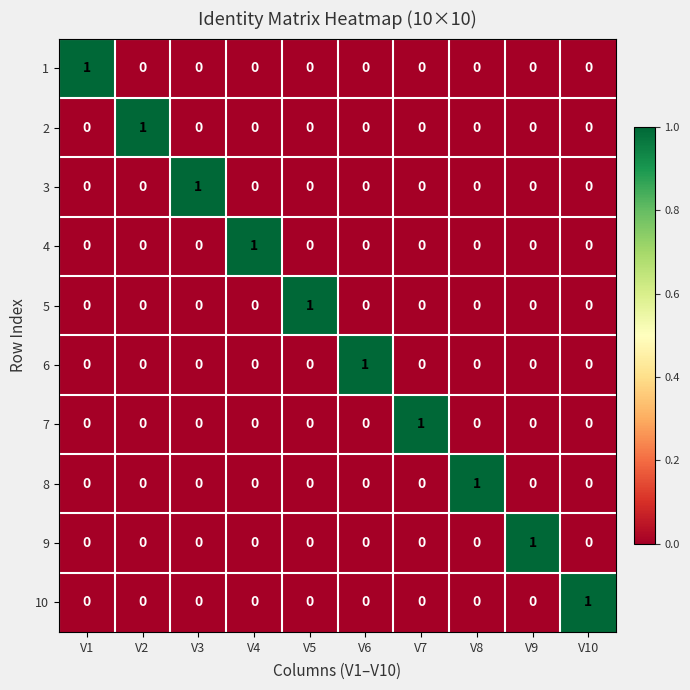

What is the maximum value shown in the chart?

1